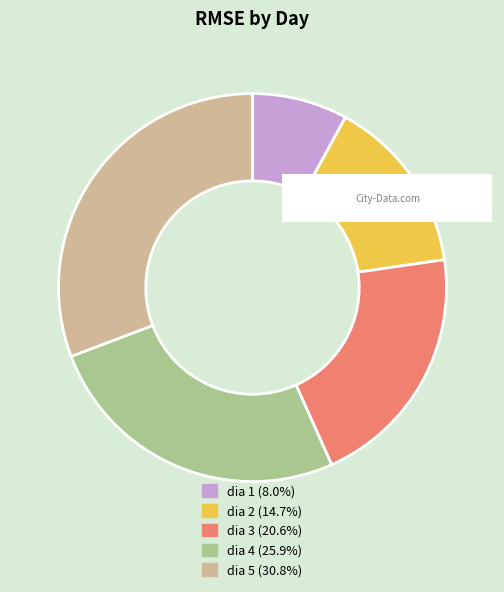

Rank the categories by value from highest to lowest.

dia 5, dia 4, dia 3, dia 2, dia 1